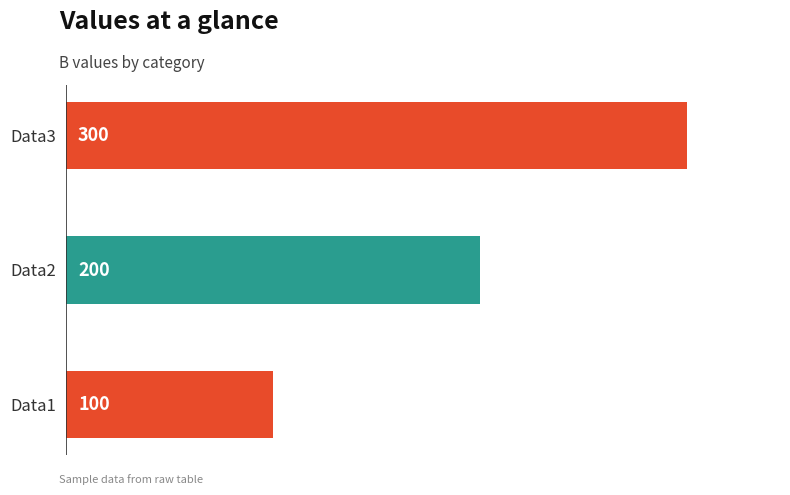

What is the sum of all values?

600